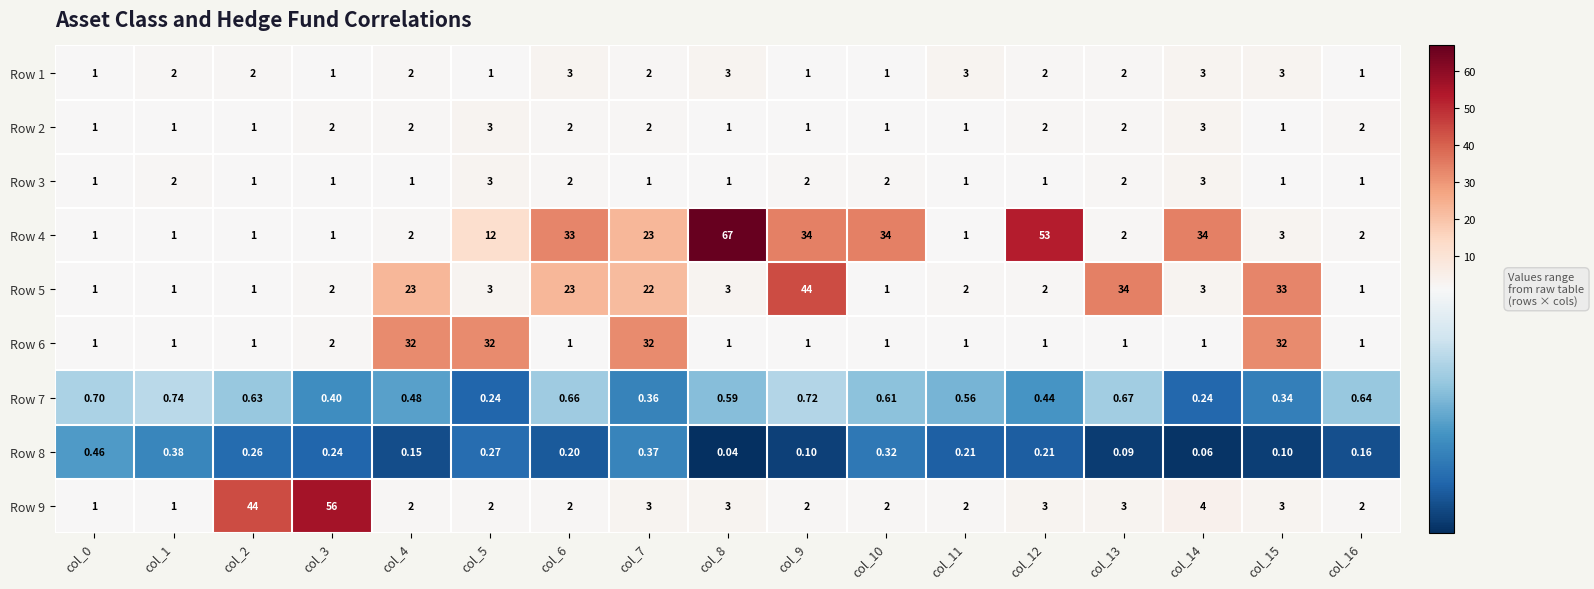

Is the value of Row 6 at col_13 greater than the value of Row 7 at col_4?

Yes